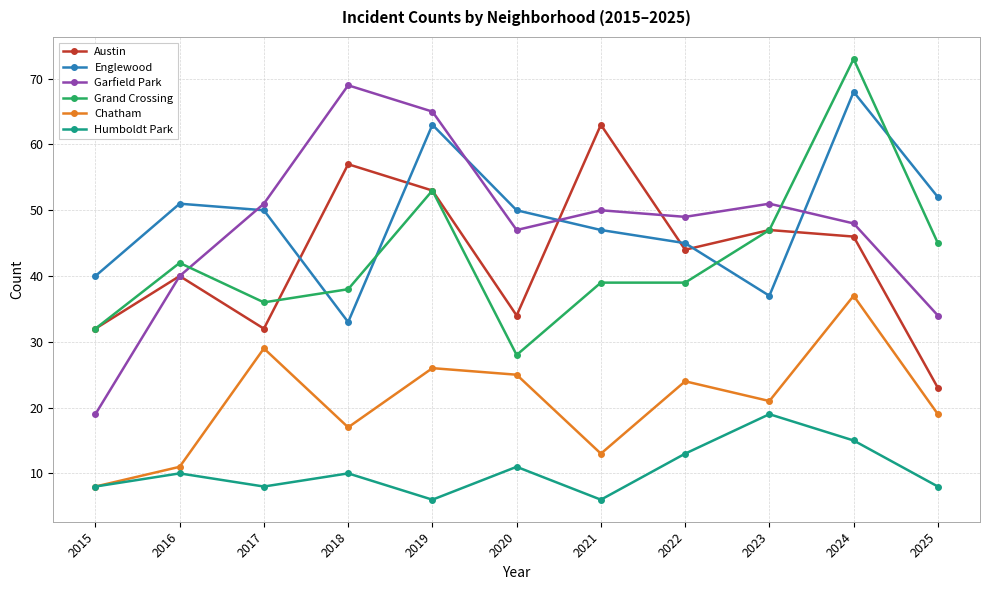

Count the number of data series in this chart.

6